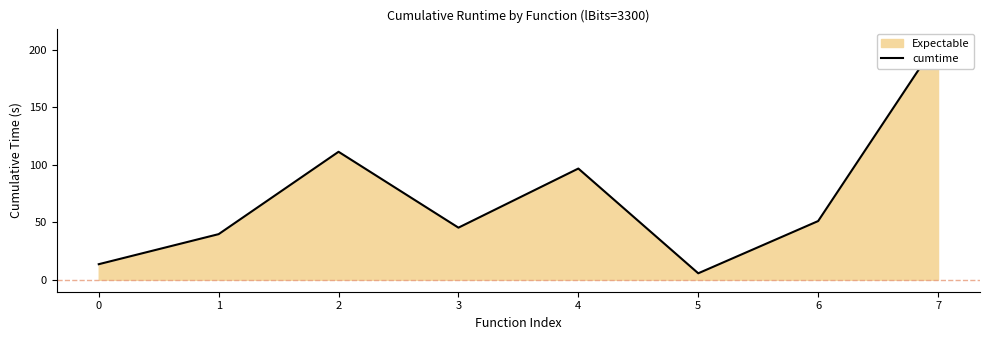

Reading right to left, what are all the values shown in this chart?

208.2	51.1	5.6	96.8	45.3	111.4	39.7	13.5